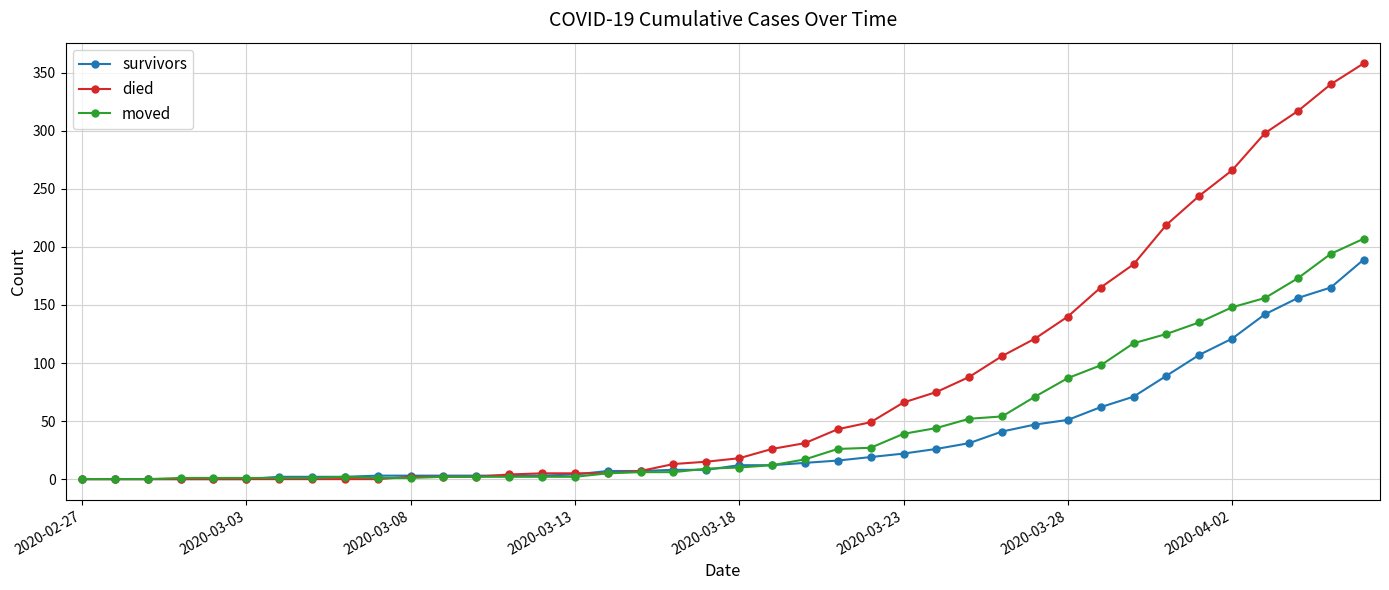

What is the highest value of the survivors series?

189